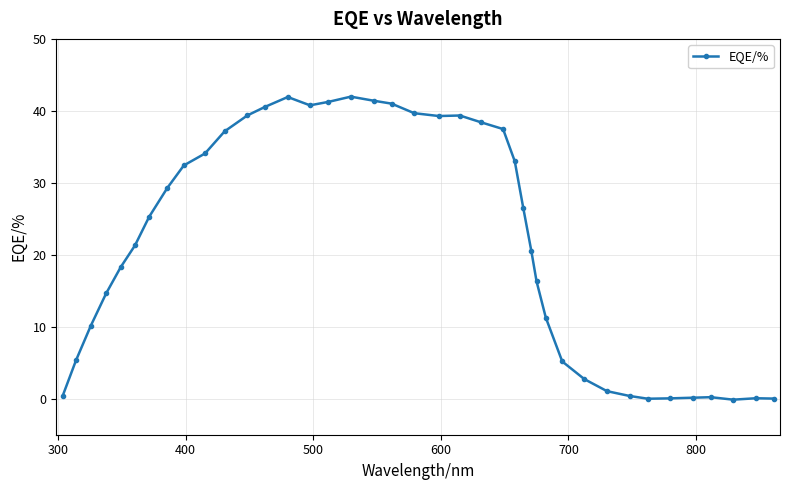

True or false: there are more than 2 points higher than both neighbors.

True